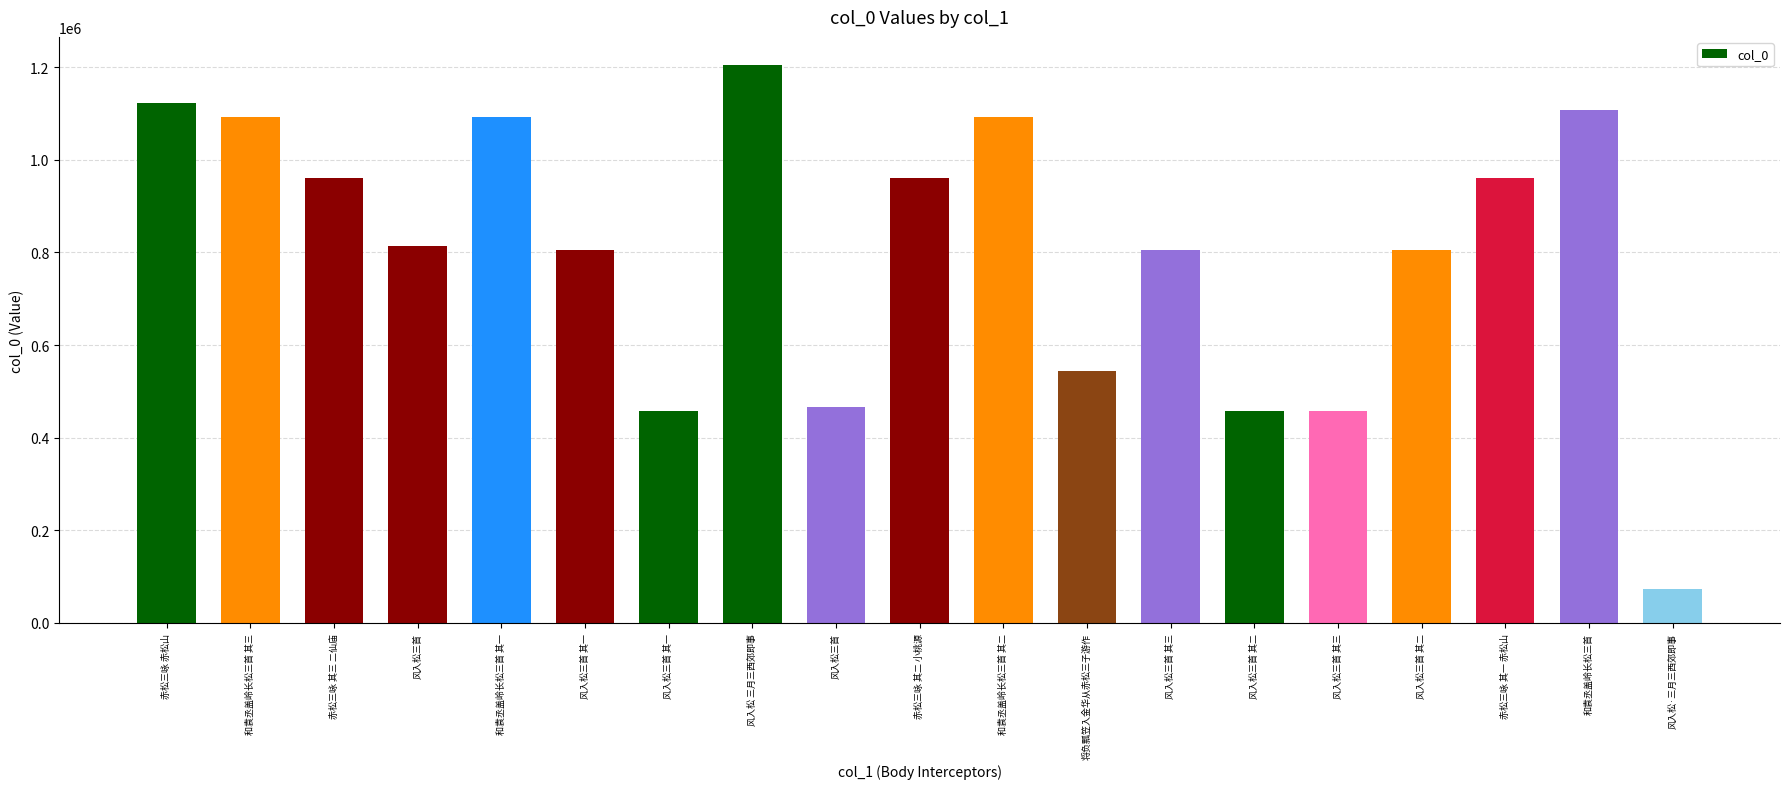

Are the bars grouped side by side (vs. stacked)?

No